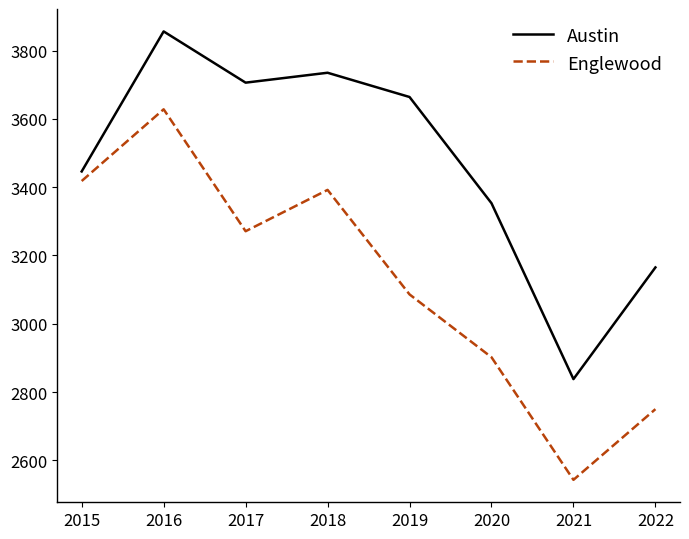

What are all the series names shown in the legend?

Austin, Englewood